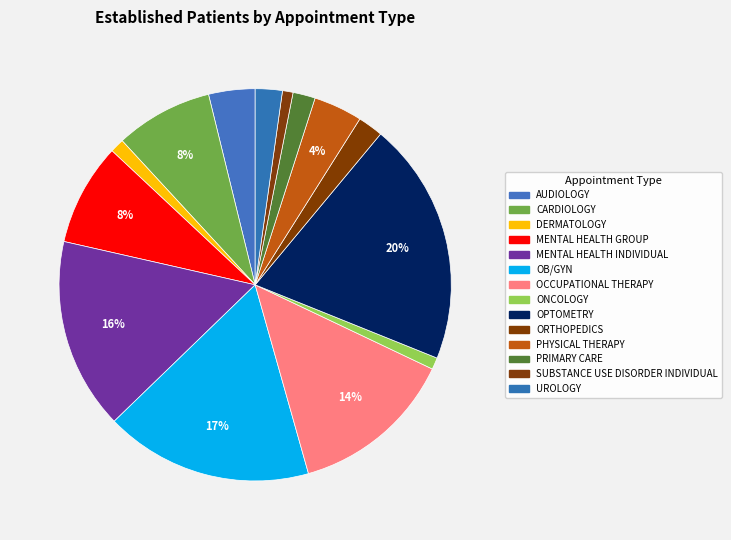

Count the number of slices in the pie.

14